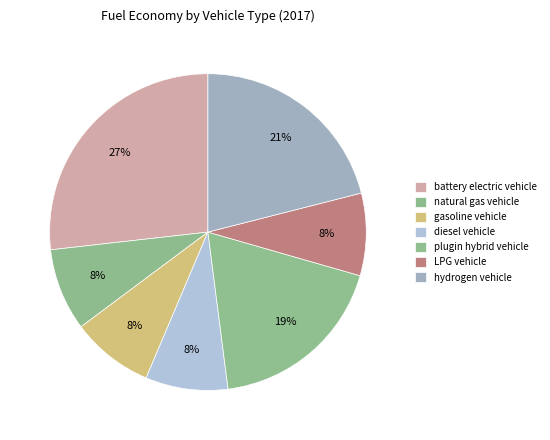

Count the number of slices in the pie.

7